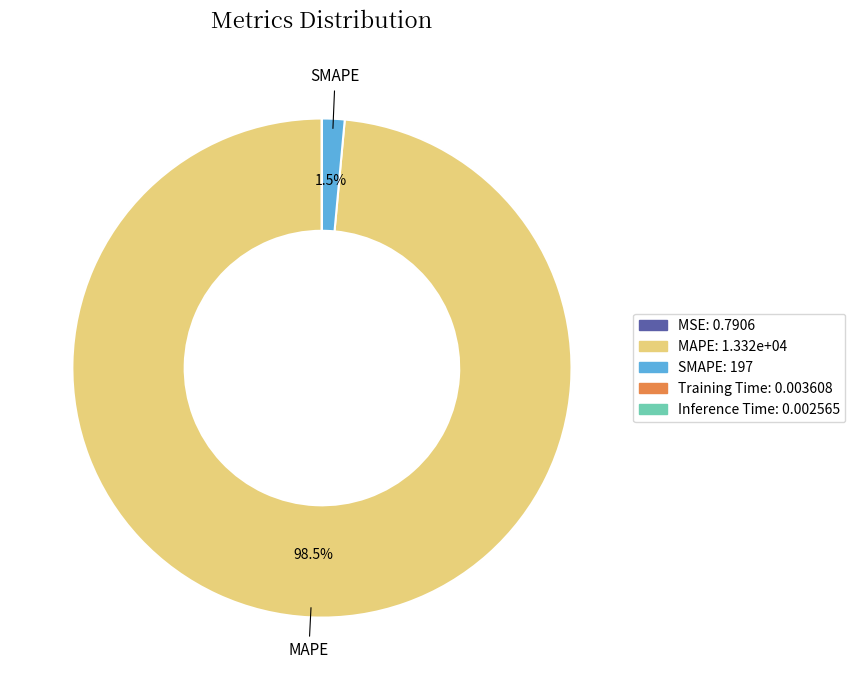

Does any single category account for the majority?

Yes